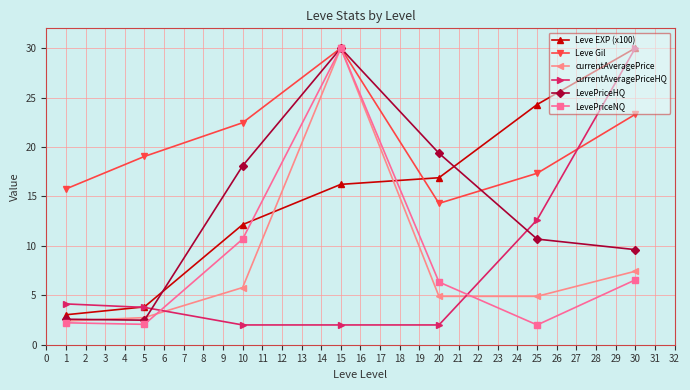

What is the value of the currentAveragePriceHQ point at the 5th from the left?

2.0